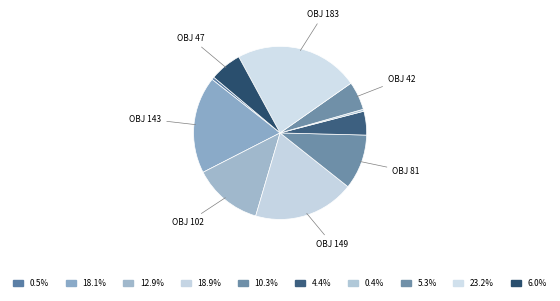

To the nearest percent, what is the average slice percentage?

10%